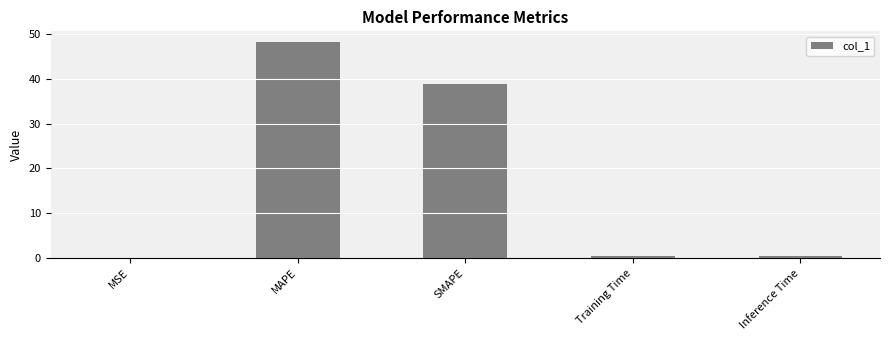

What is the approximate value at MAPE?

48.1